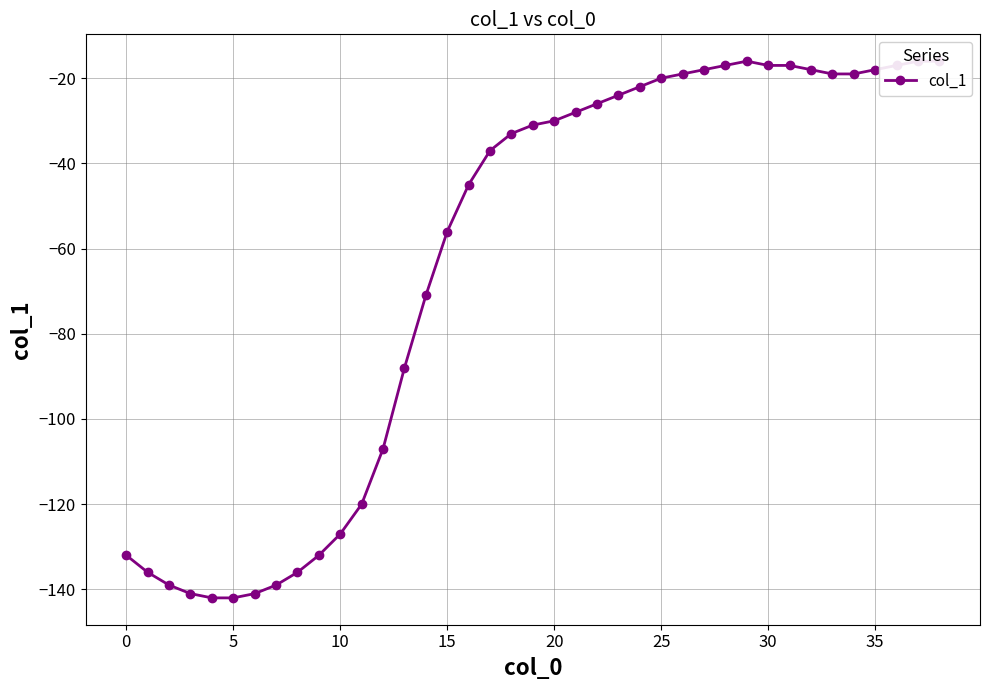

What is the minimum value shown in the chart?

-142